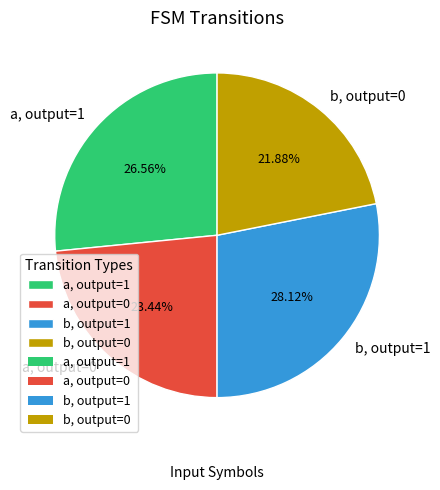

What is the smallest slice in the pie chart?

b, output=0